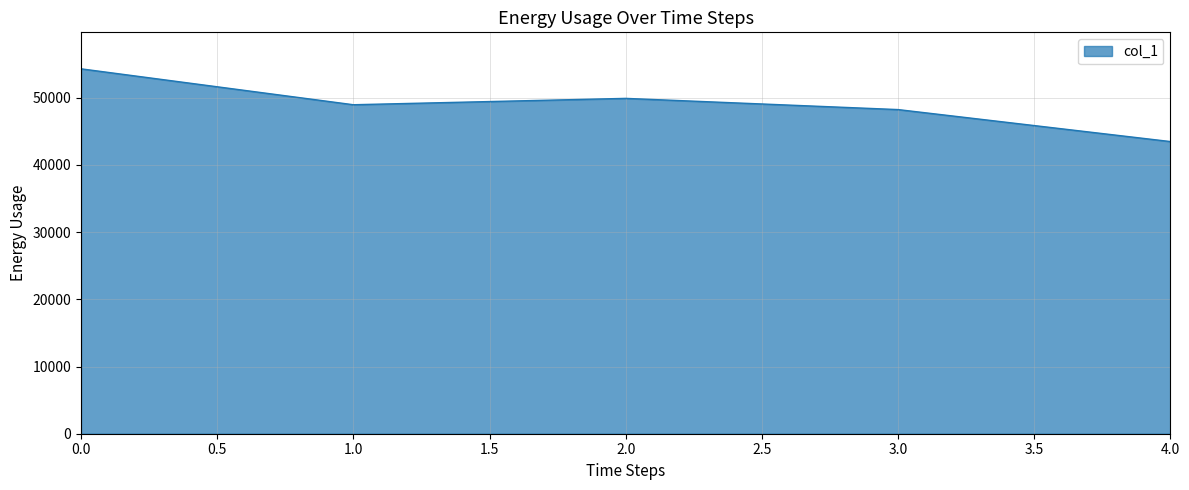

Does the chart display data point markers on the line(s)?

No